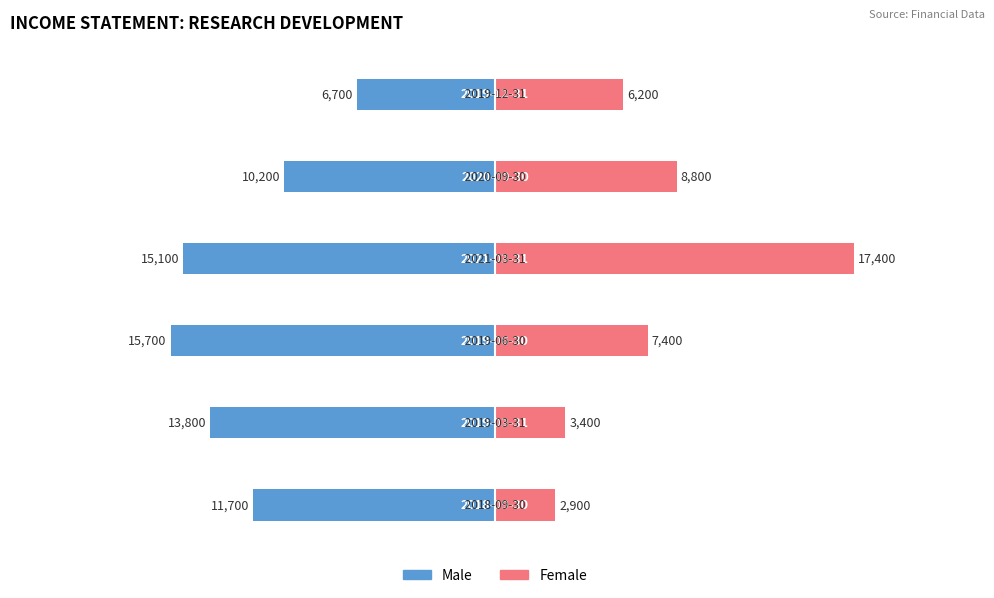

How many bars are there in each group?

2